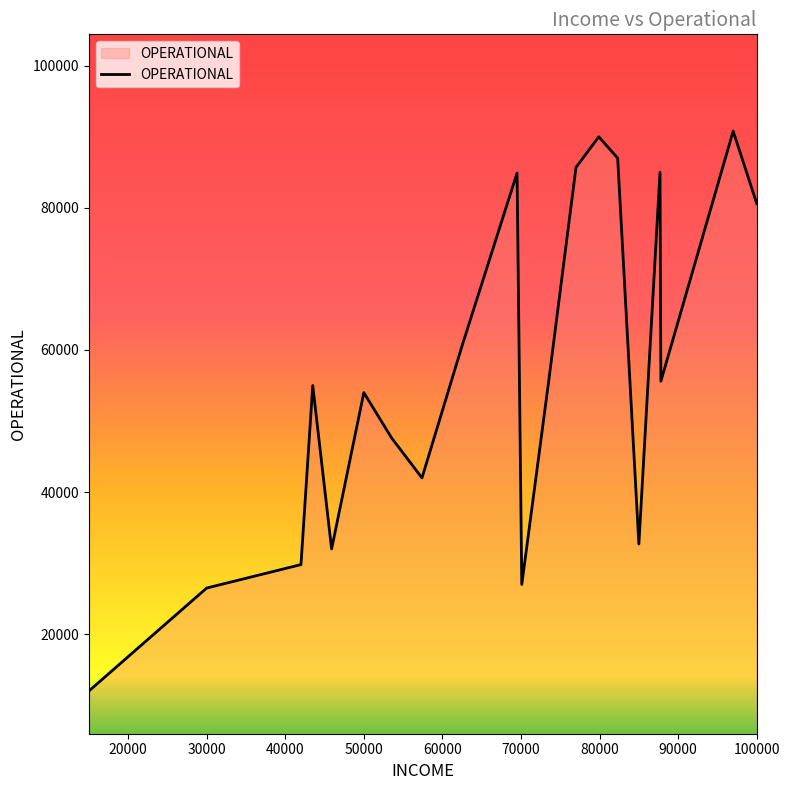

What is the difference between the maximum and minimum values?

78800